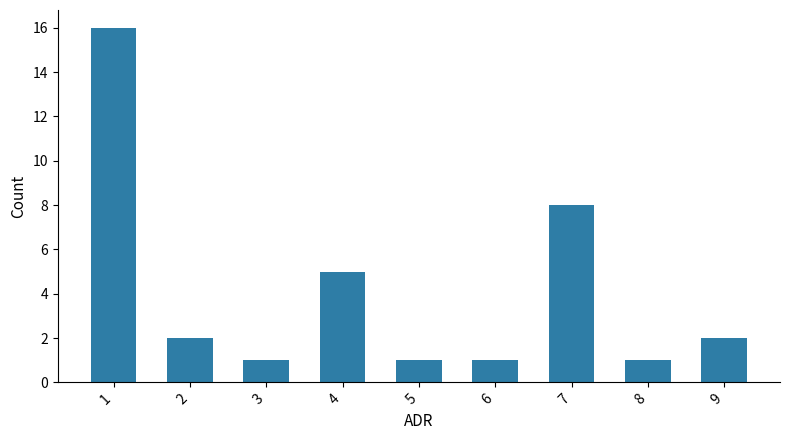

Is it true that the value at 6 is 0?

False